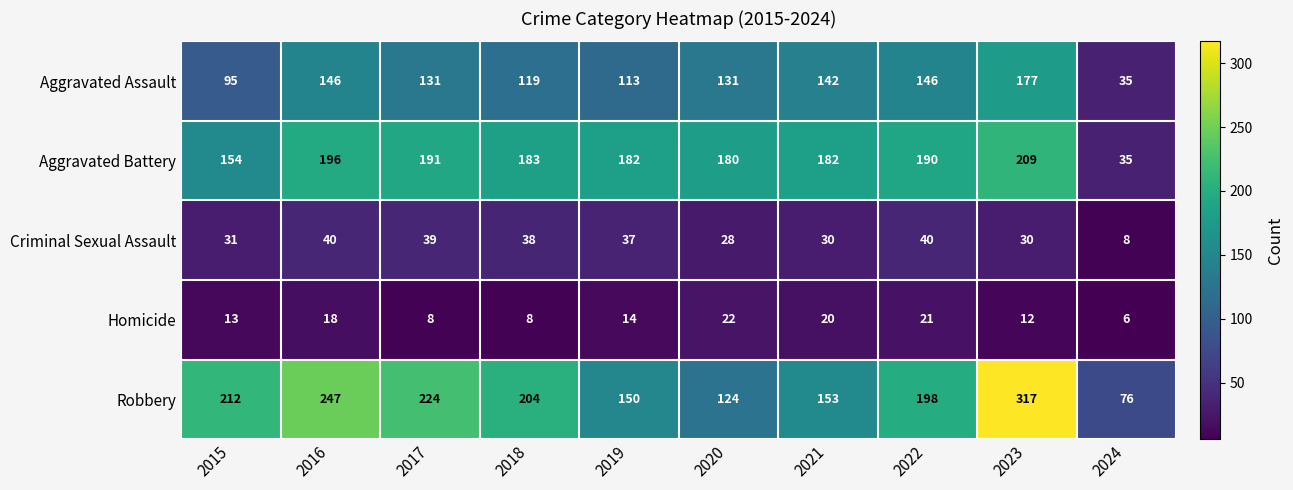

What is the difference between the maximum and minimum values in the Criminal Sexual Assault series?

32